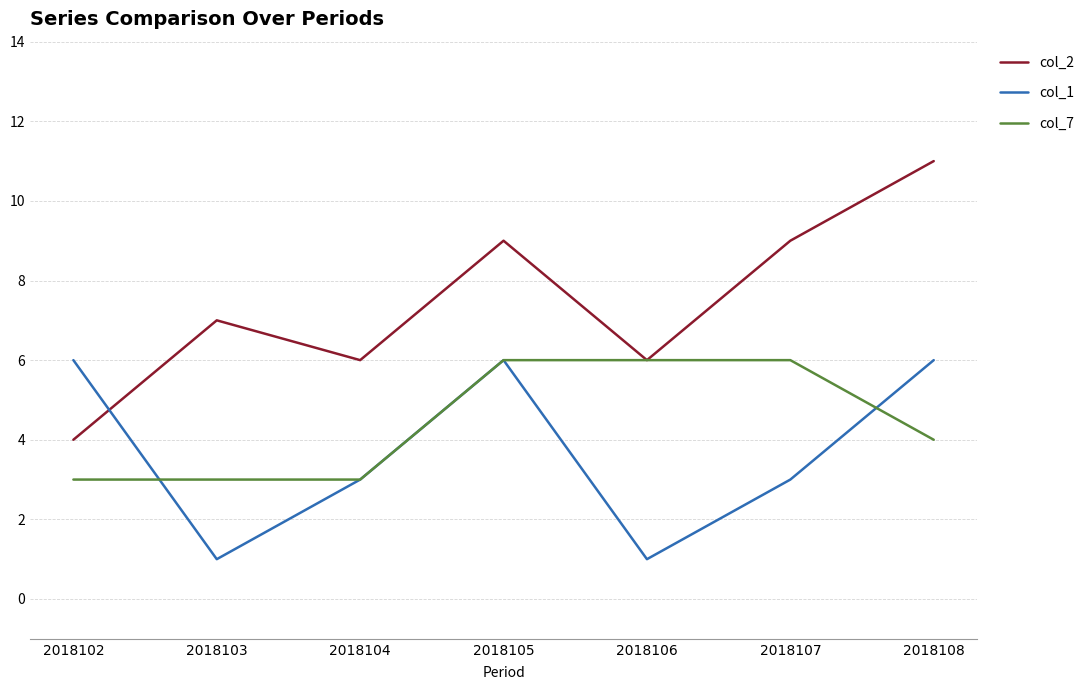

What are all the series names shown in the legend?

col_2, col_1, col_7